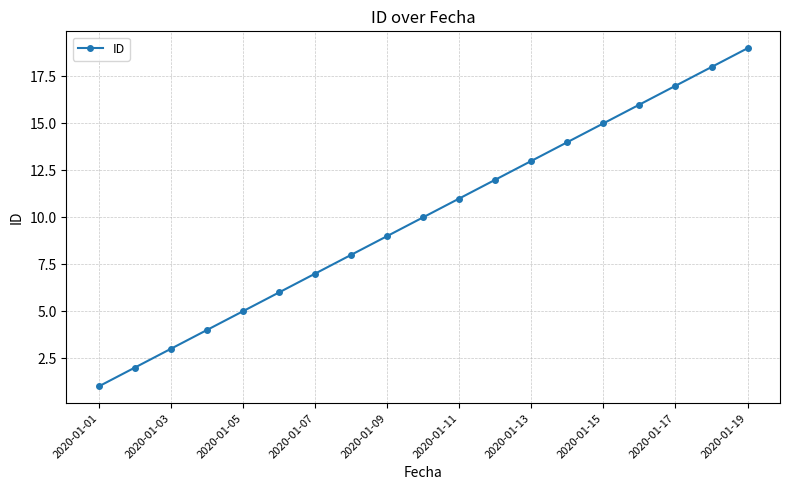

How many distinct data groups are displayed?

1